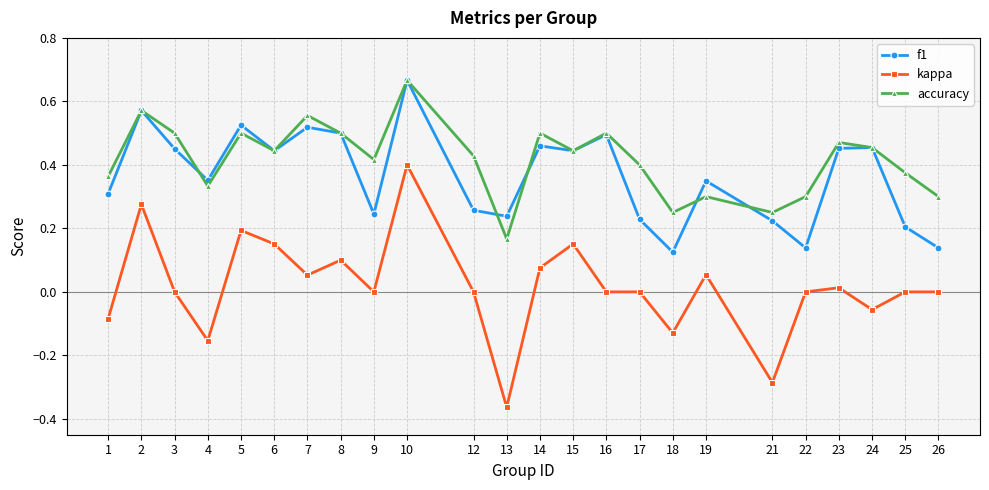

Which label corresponds to the largest value in the chart?

10